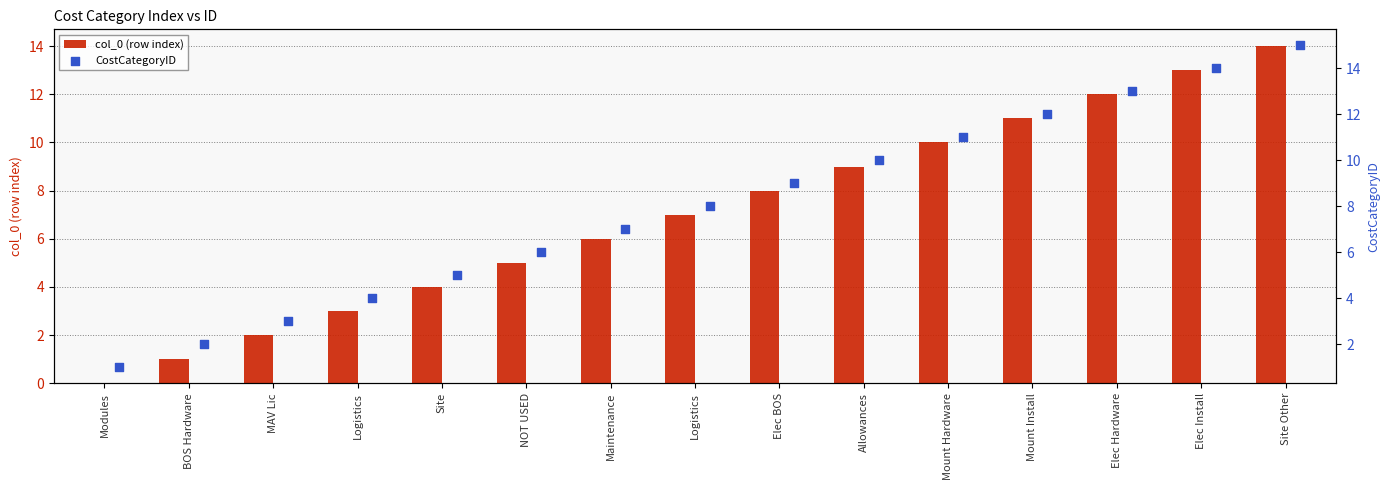

Which series has the widest spread of Y values?

col_0 (row index)